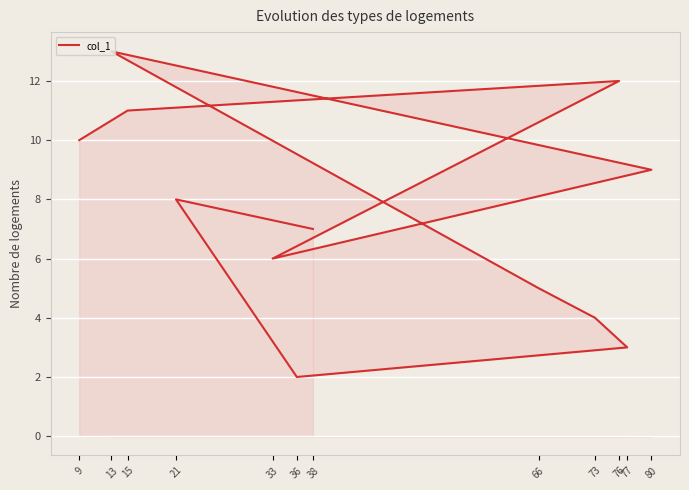

What is the minimum value shown in the chart?

2.0